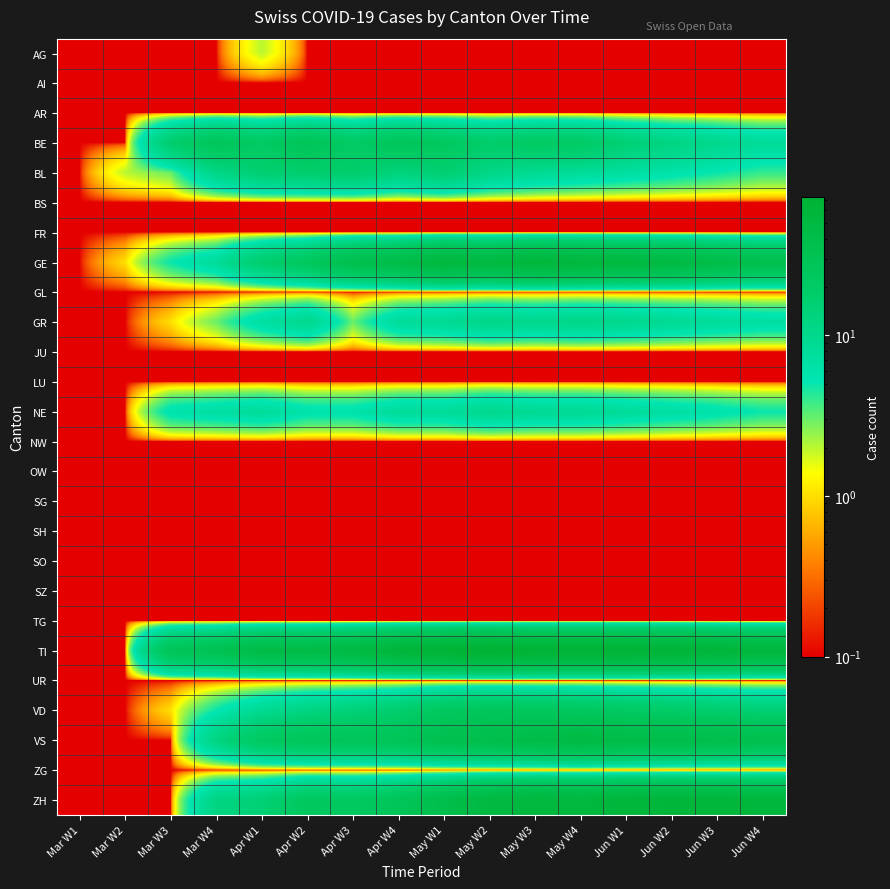

At how many categories does at least one series exceed 48?

9